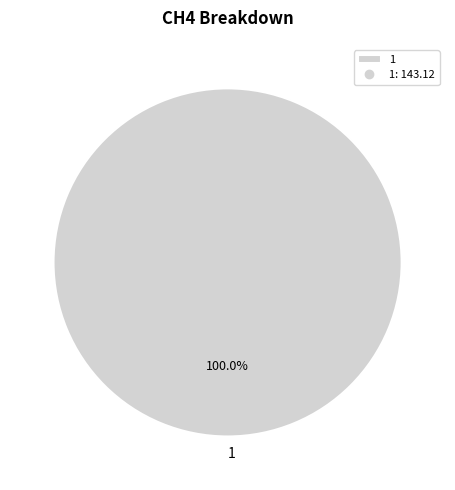

Rank the categories by value from lowest to highest.

1